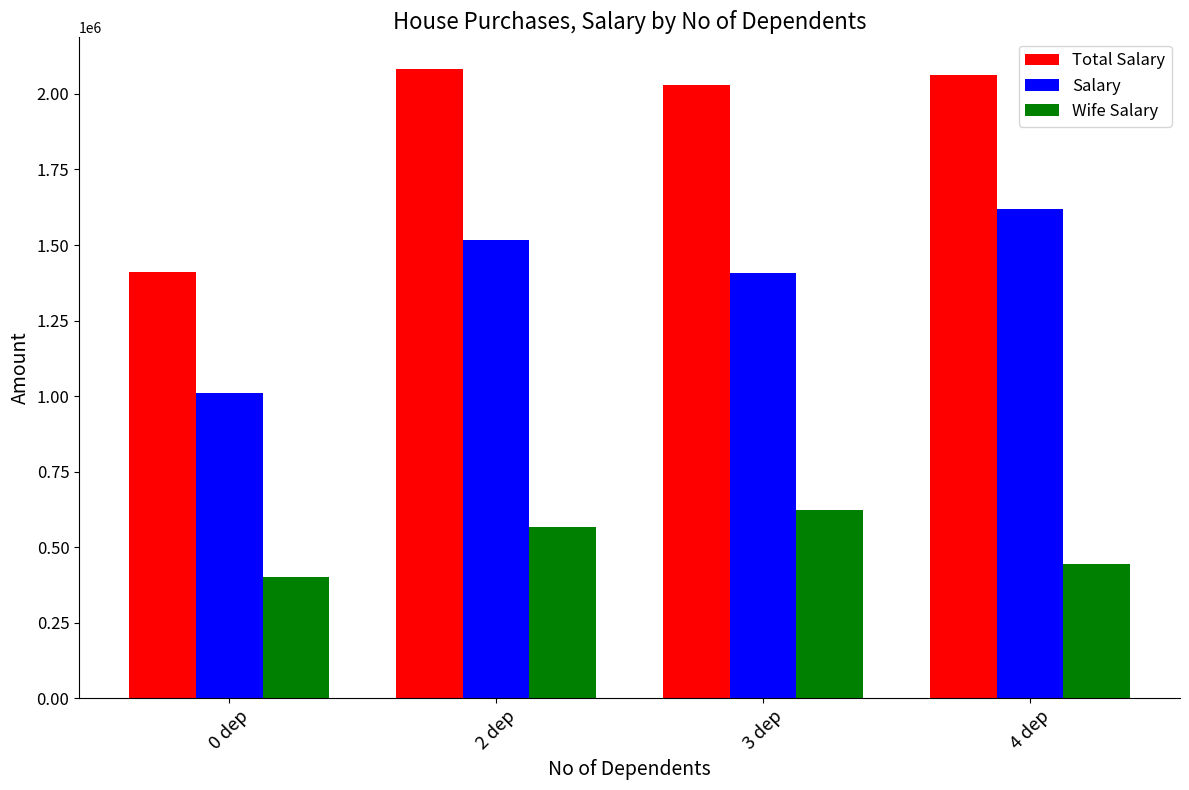

Which series has the largest total across all categories?

Total Salary